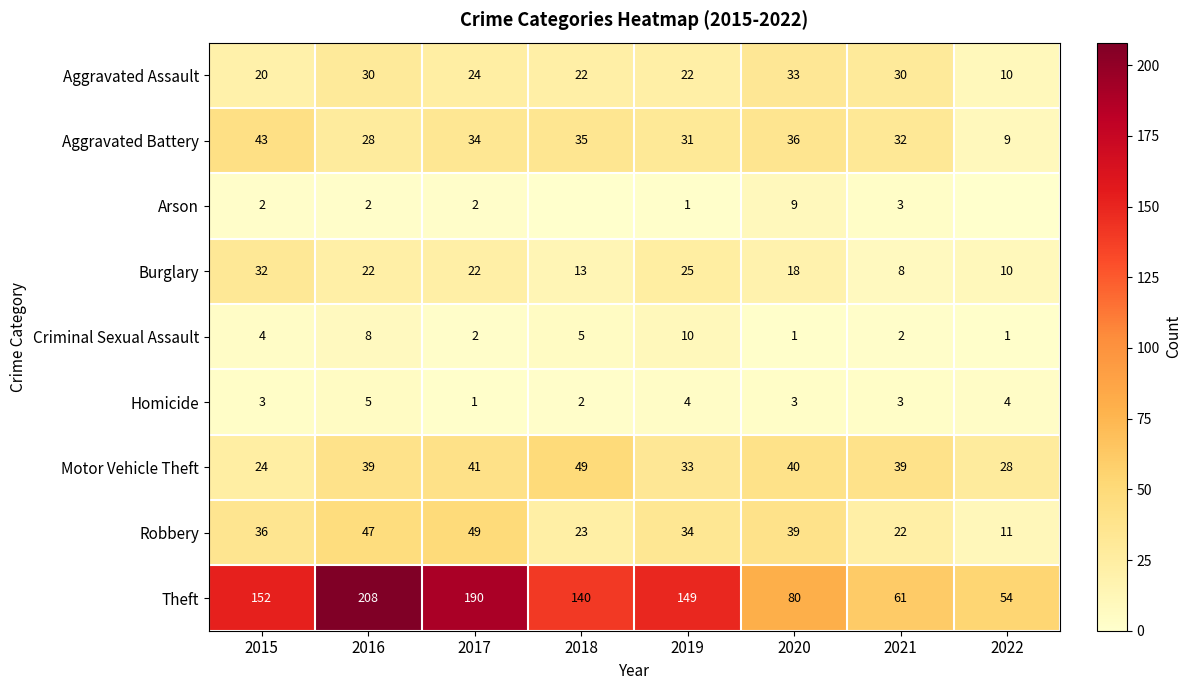

Is the value of Theft at 2015 greater than the value of Aggravated Assault at 2019?

Yes